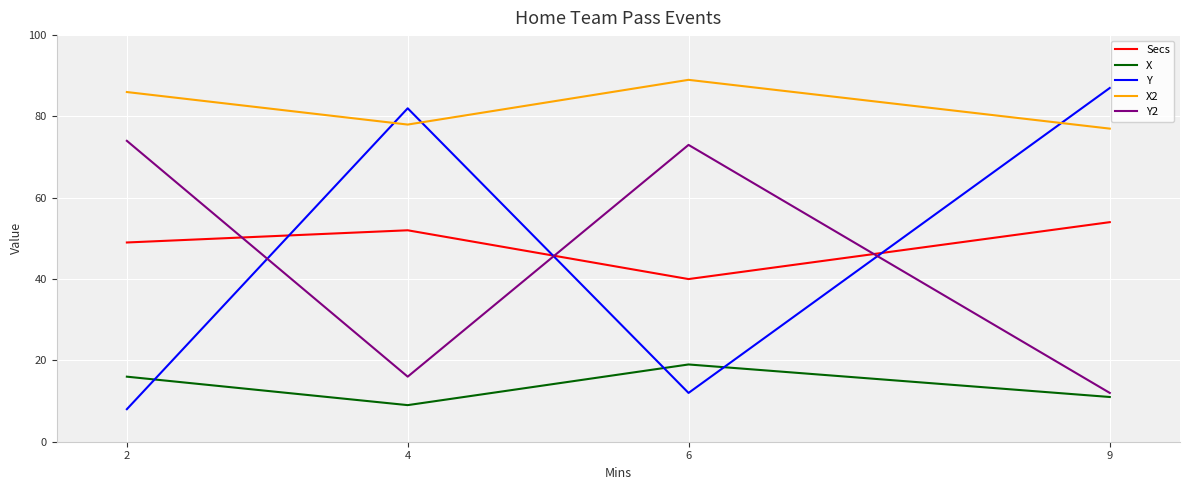

Where is the first local maximum for X?

6